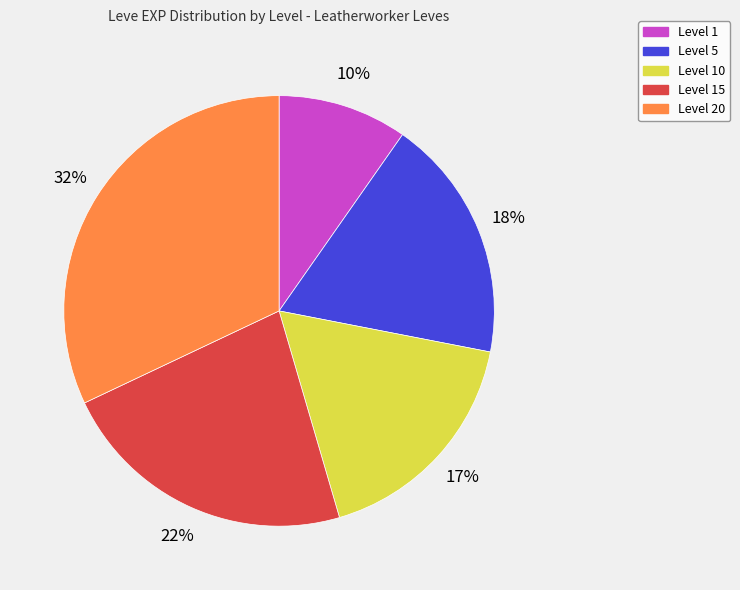

Do Level 1 and Level 10 together represent more than half of the pie?

No